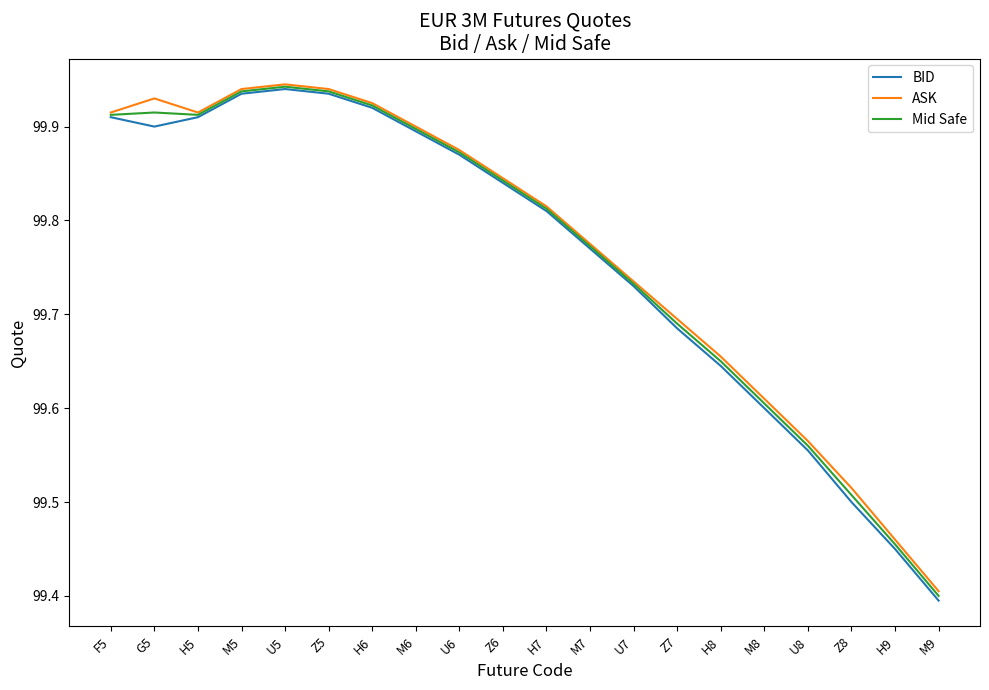

The BID series shows 164.2 at M5. True or false?

False